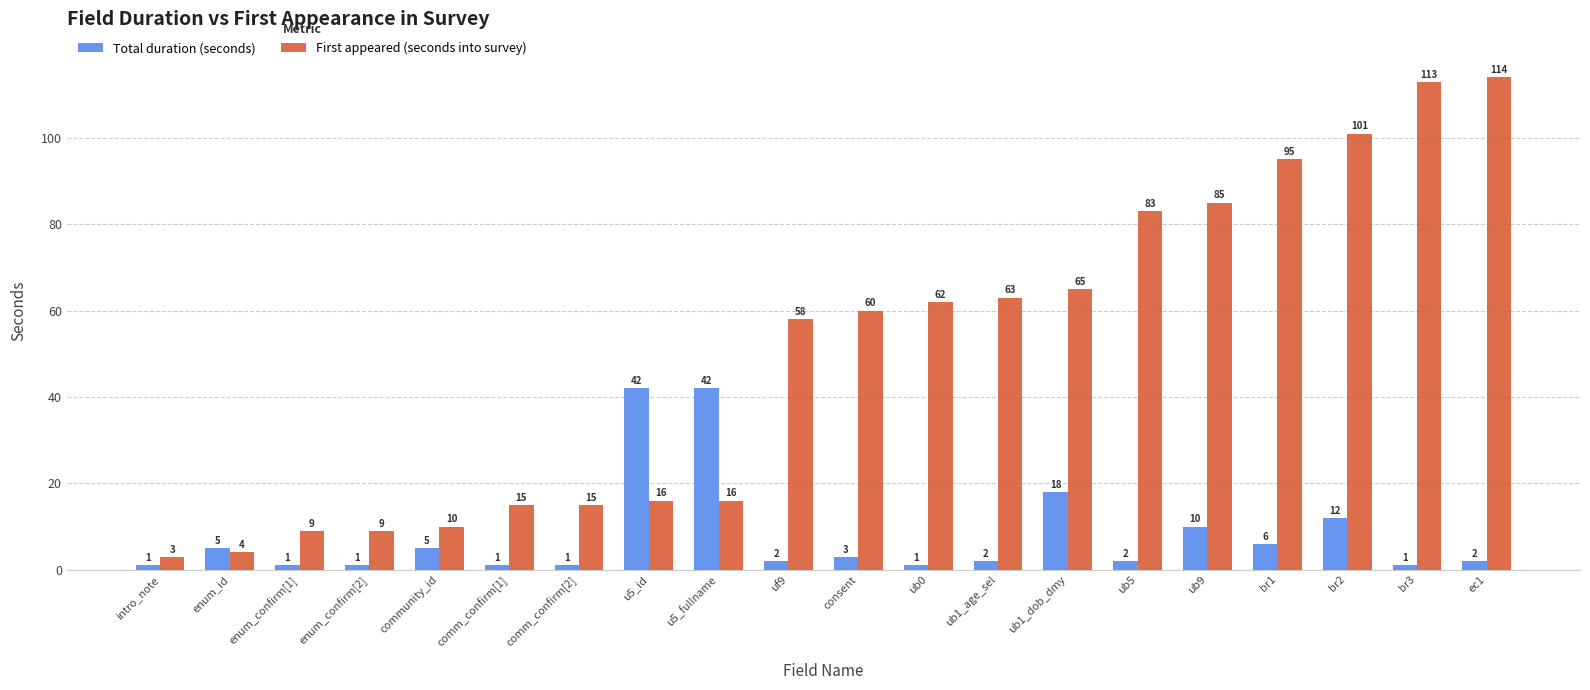

How many bars are there in each group?

2